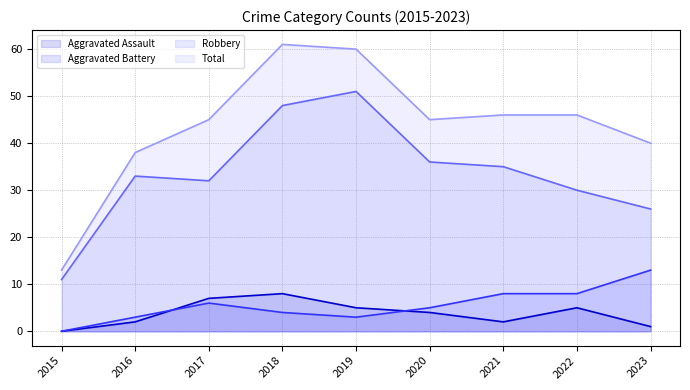

What is the sum of the Total values at 2023 and 2017?

85